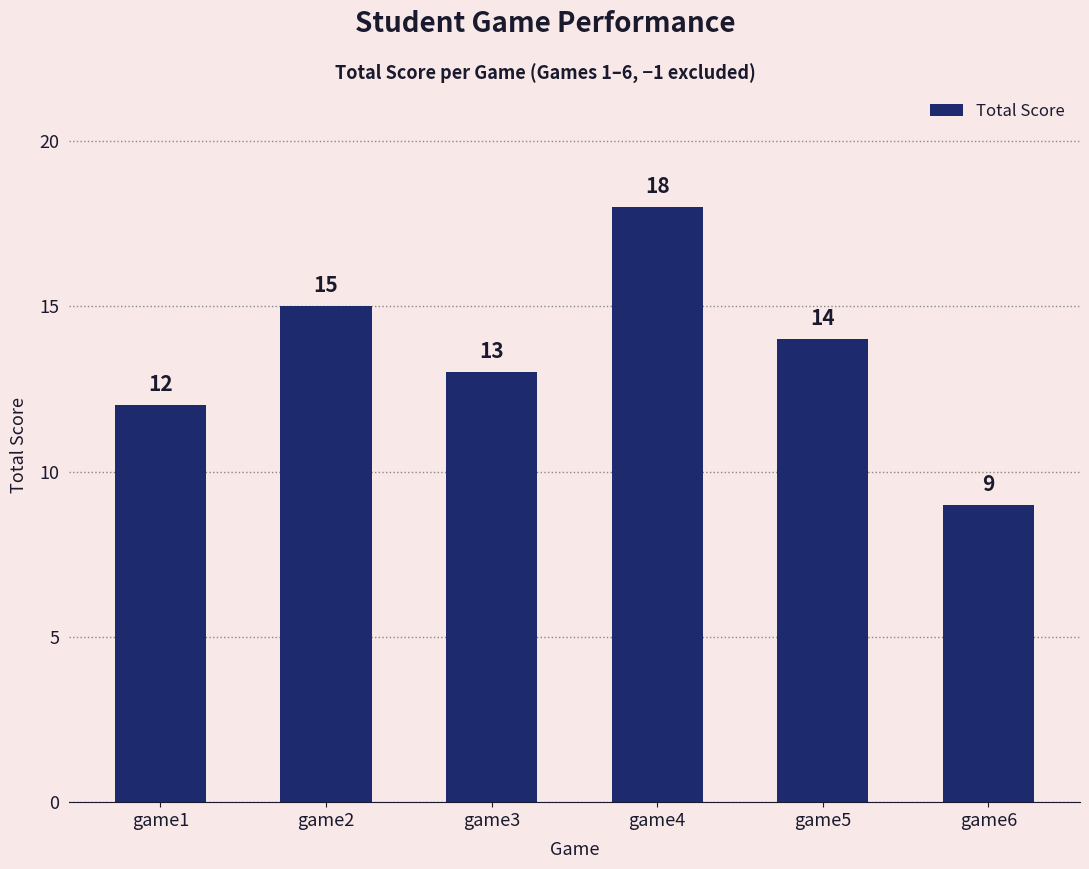

What is the sum of the values at game1 and game6?

21